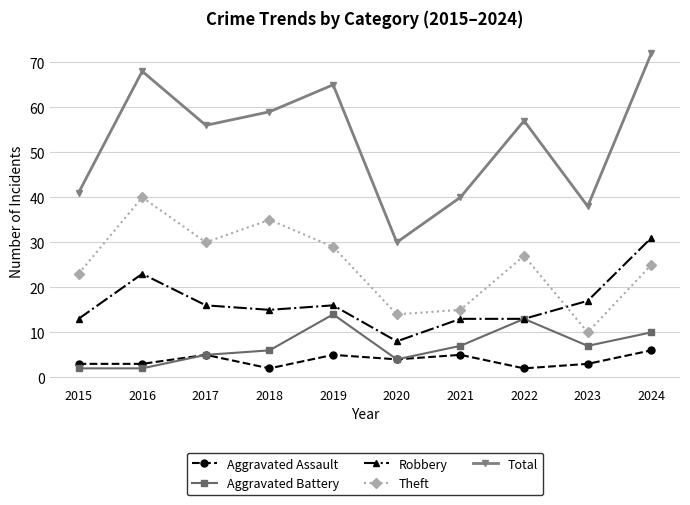

What are all the series names shown in the legend?

Aggravated Assault, Aggravated Battery, Robbery, Theft, Total